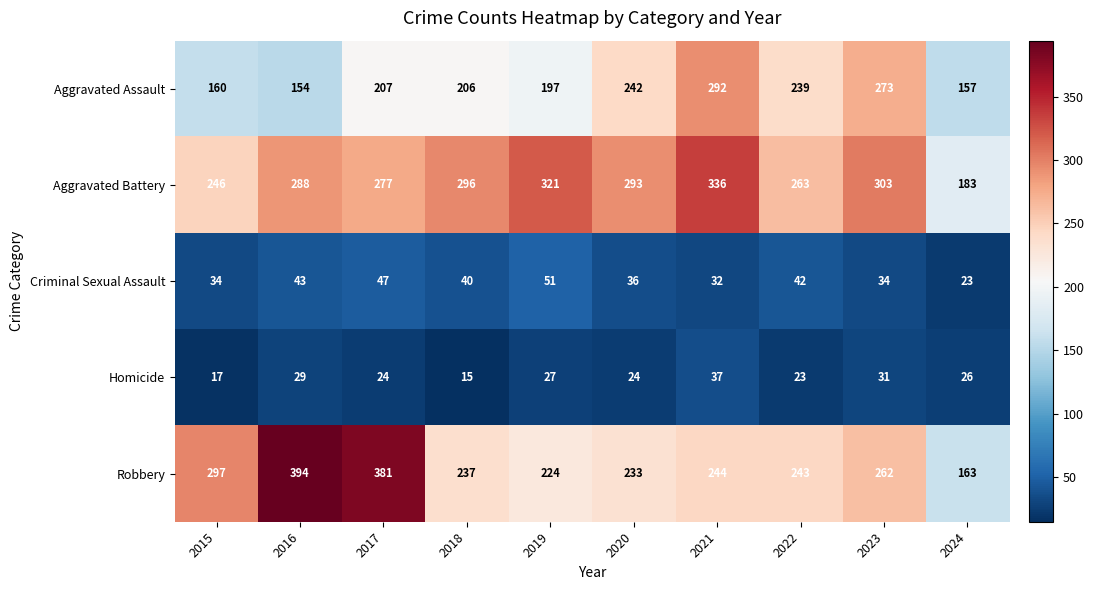

At which category is the sum across all series the highest?

2021